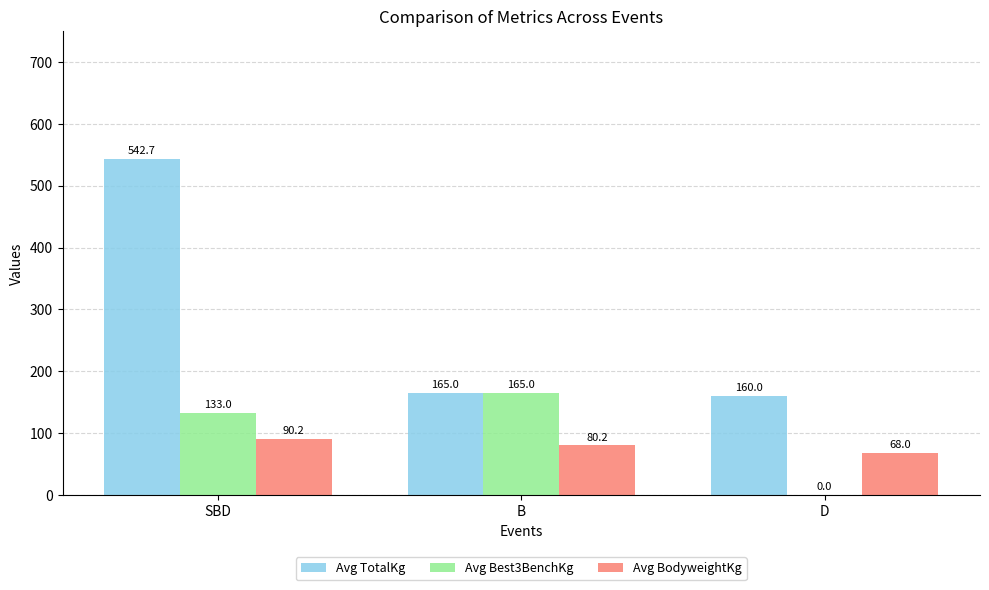

What is the sum of the Avg Best3BenchKg values at D and B?

165.0